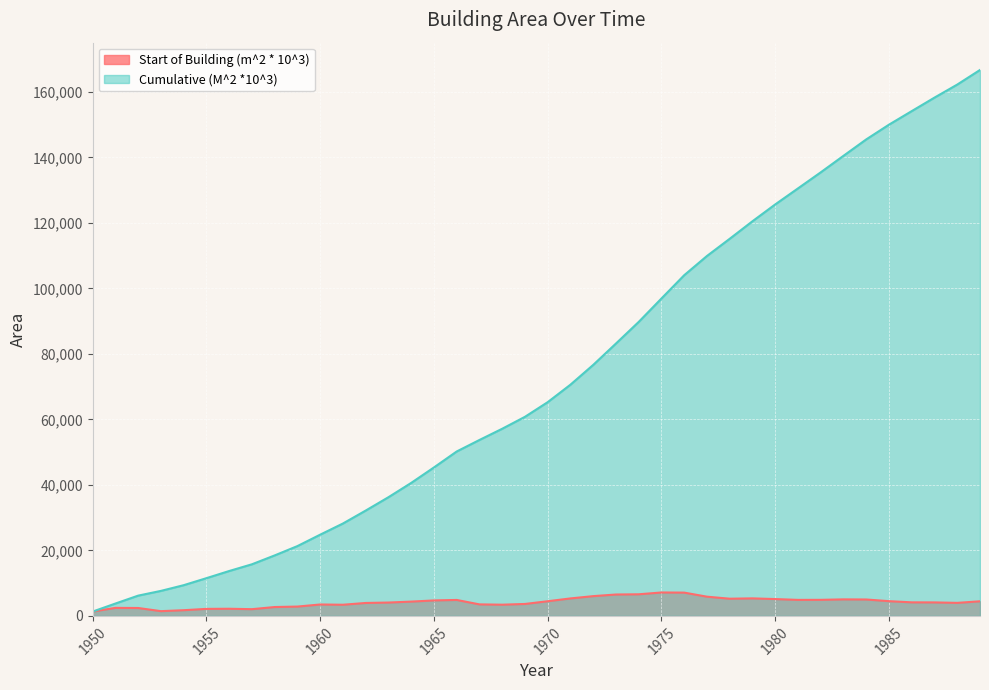

Reading left to right, list all the values displayed in this chart.

Start of Building (m^2 * 10^3): 1323	2450	2414	1449	1739	2145	2183	2054	2709	2850	3485	3406	3951	4078	4365	4724	4871	3518	3423	3644	4478	5337	6035	6530	6598	7152	7110	5870	5250	5350	5140	4890	4905	5045	5010	4500	4140	4120	3980	4460
Cumulative (M^2 *10^3): 1323	3773	6187	7636	9375	11520	13703	15757	18466	21316	24801	28207	32158	36236	40601	45325	50196	53714	57137	60781	65259	70596	76631	83161	89759	96911	104021	109891	115141	120491	125631	130521	135426	140471	145481	149981	154121	158241	162221	166681